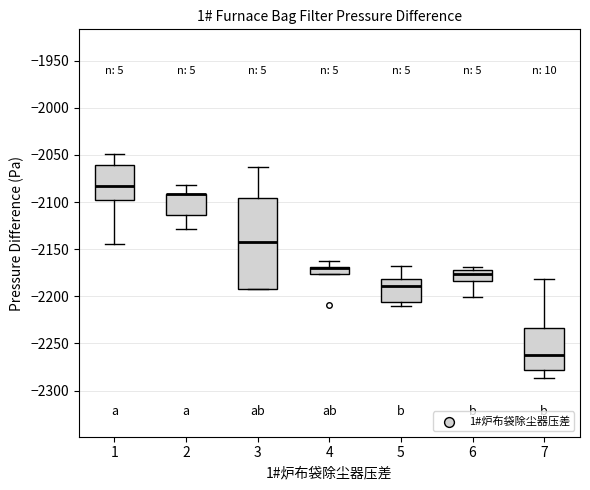

Which box is the tallest, from its lower edge to its upper edge?

3